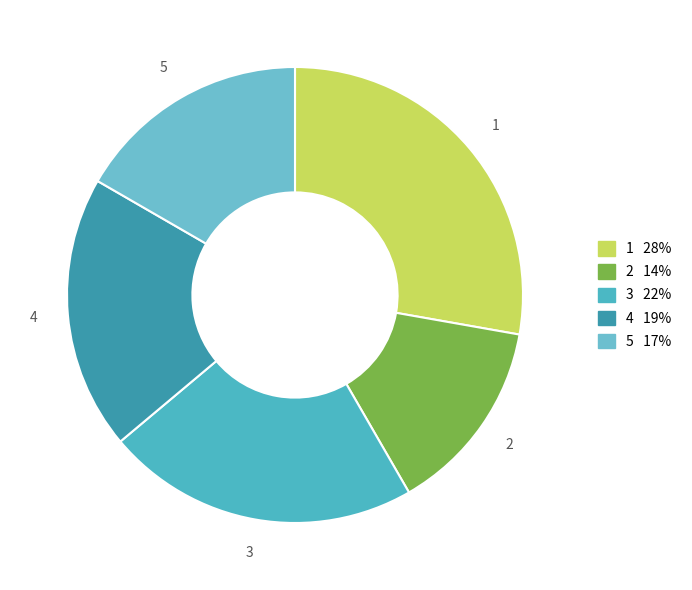

Is there any slice that represents more than half of the pie?

No